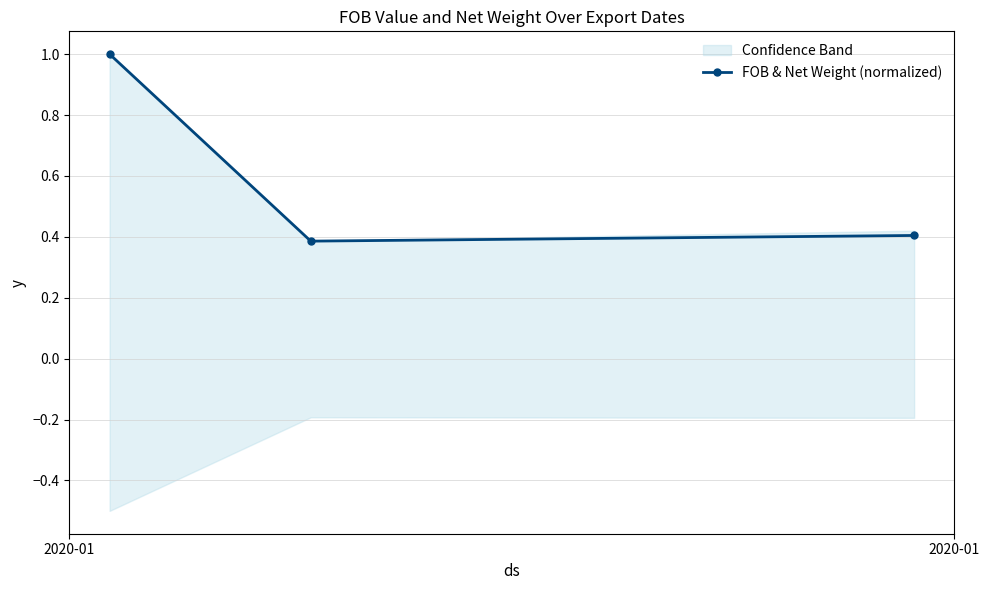

What is the lowest value of the FOB & Net Weight (normalized) series?

0.4